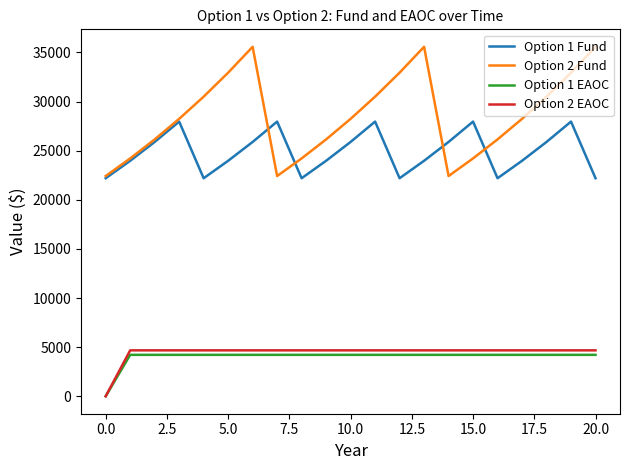

True or false: Option 2 EAOC and Option 2 Fund intersect in this chart.

False